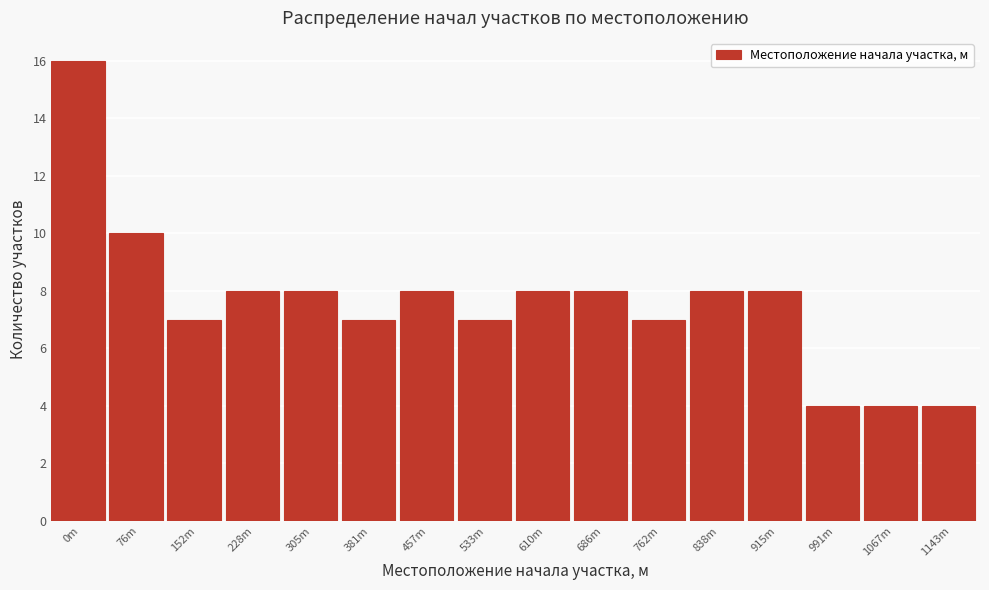

Reading left to right, what are all the values shown in this chart?

0m=16	76m=10	152m=7	228m=8	305m=8	381m=7	457m=8	533m=7	610m=8	686m=8	762m=7	838m=8	915m=8	991m=4	1067m=4	1143m=4